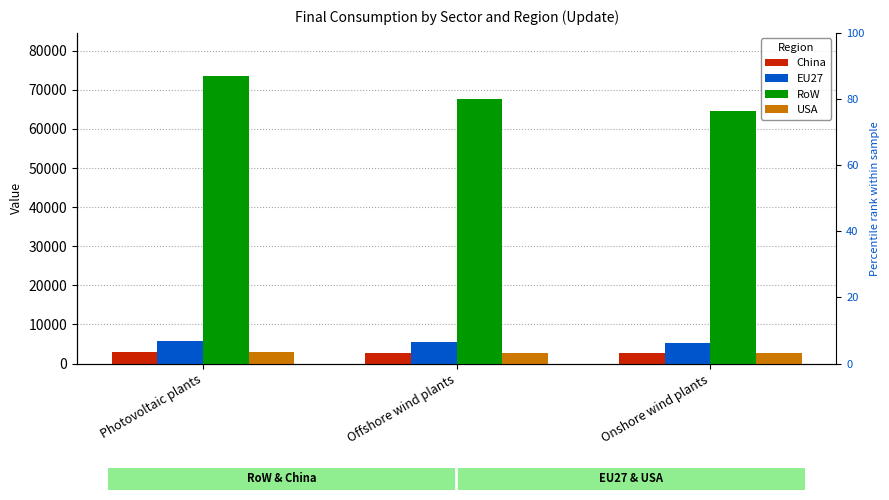

Reading left to right, list all the values displayed in this chart.

China: Photovoltaic plants=2942.0	Offshore wind plants=2706.3	Onshore wind plants=2580.5
EU27: Photovoltaic plants=5883.9	Offshore wind plants=5412.7	Onshore wind plants=5160.9
RoW: Photovoltaic plants=73549.1	Offshore wind plants=67658.7	Onshore wind plants=64511.8
USA: Photovoltaic plants=2942.0	Offshore wind plants=2706.3	Onshore wind plants=2580.5